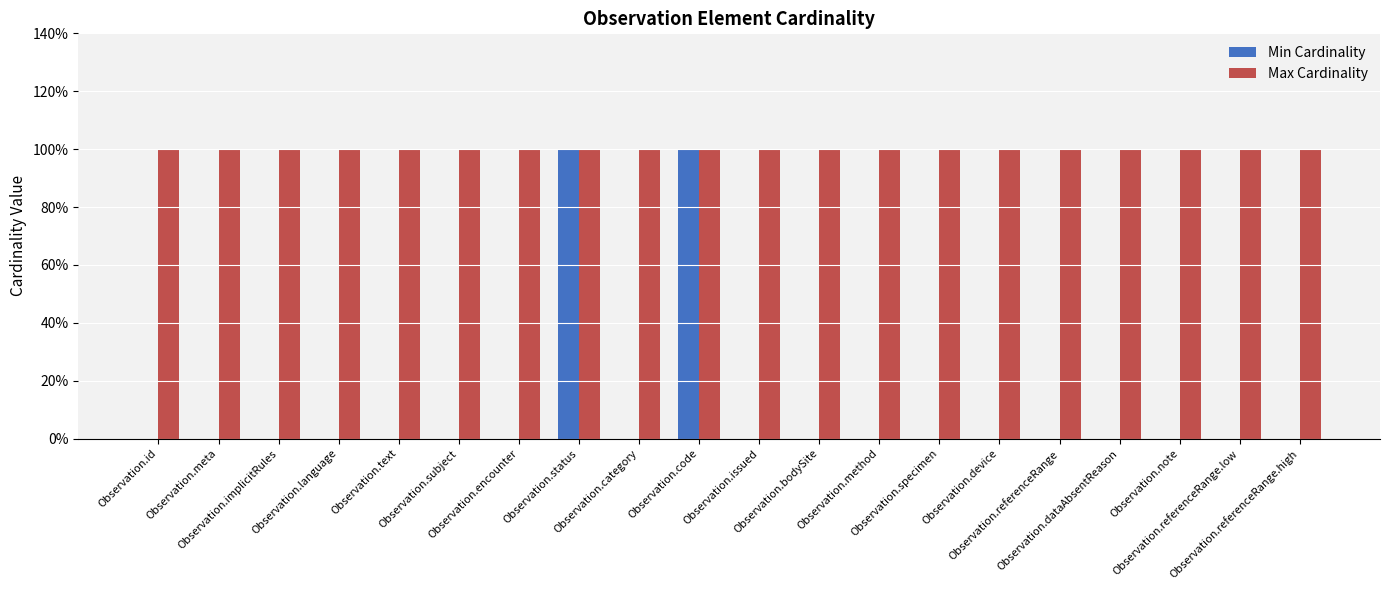

Are the bars horizontal?

No